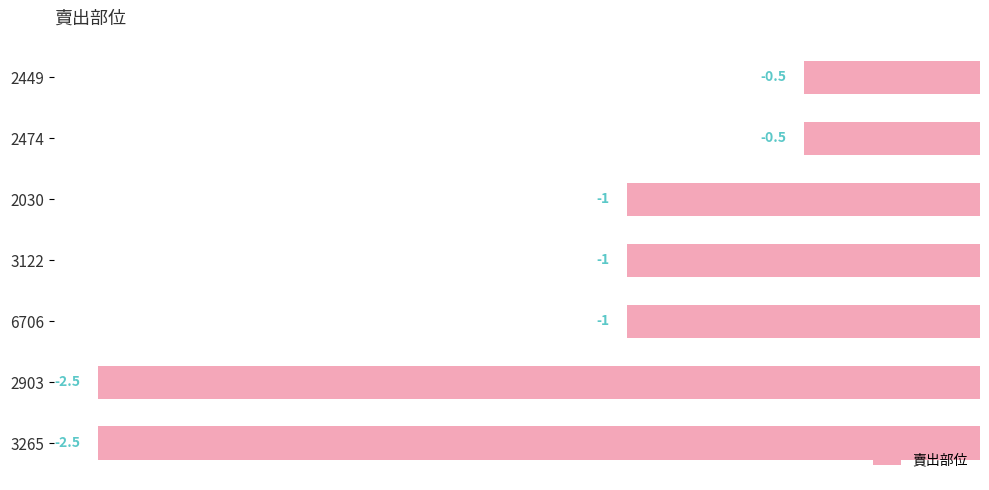

What position from the bottom is 2449?

7